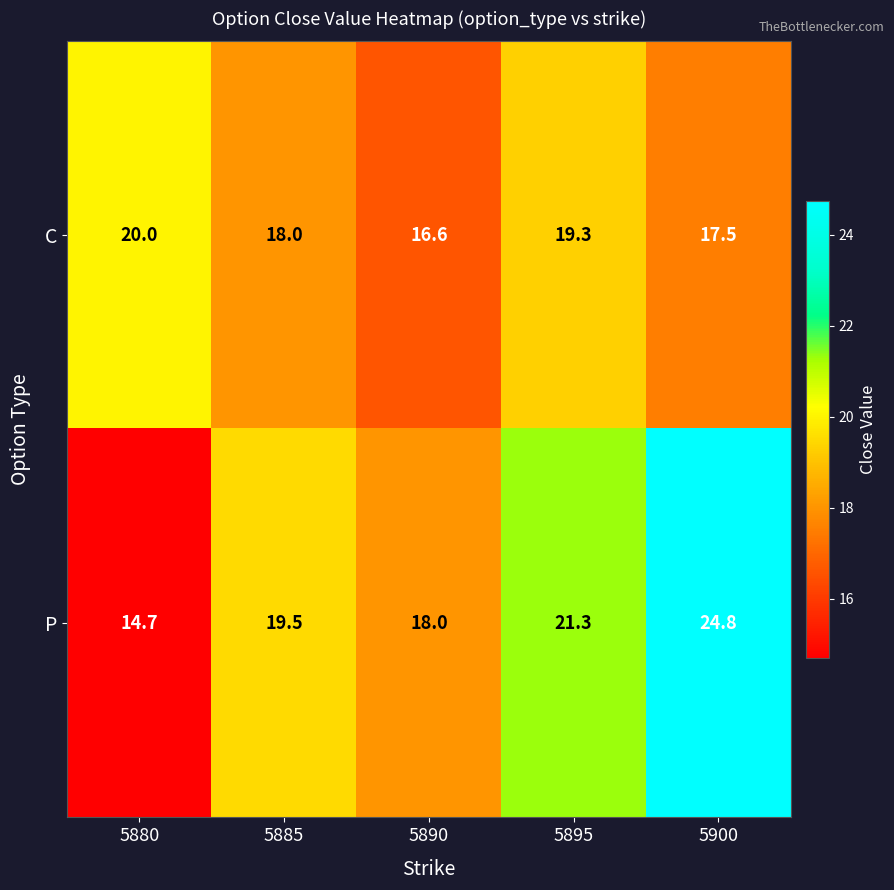

How many distinct data groups are displayed?

2